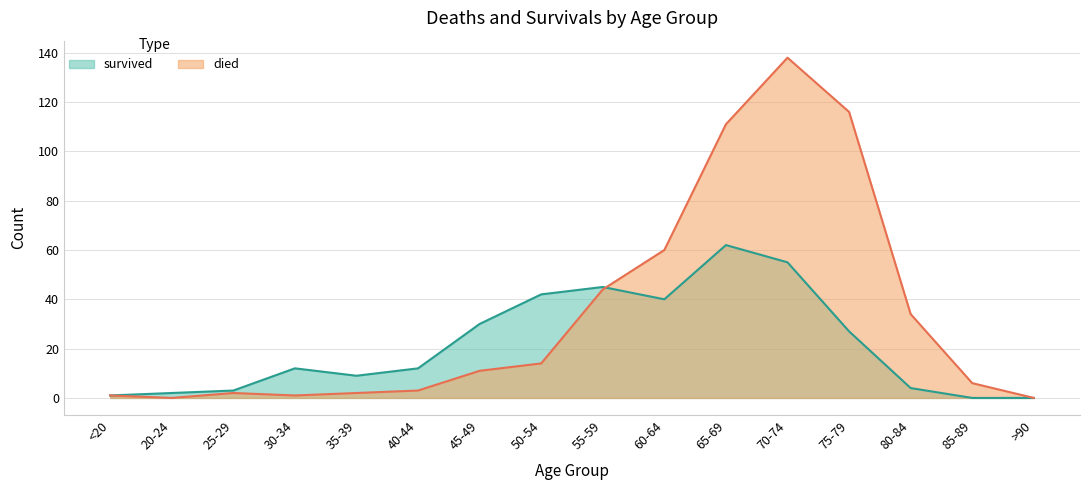

How many positive values does the died series have?

14